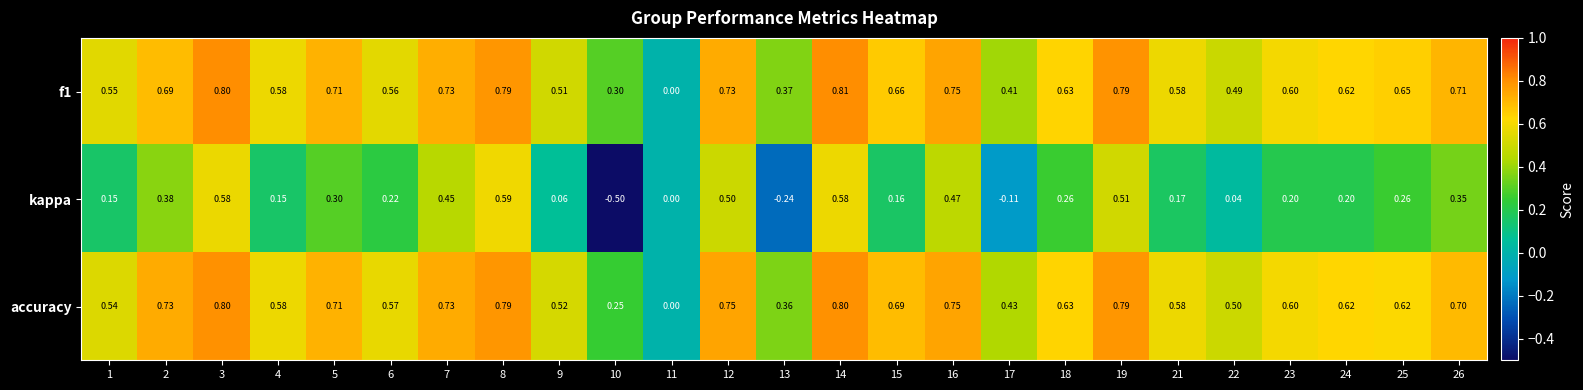

Which series has the largest total across all categories?

accuracy